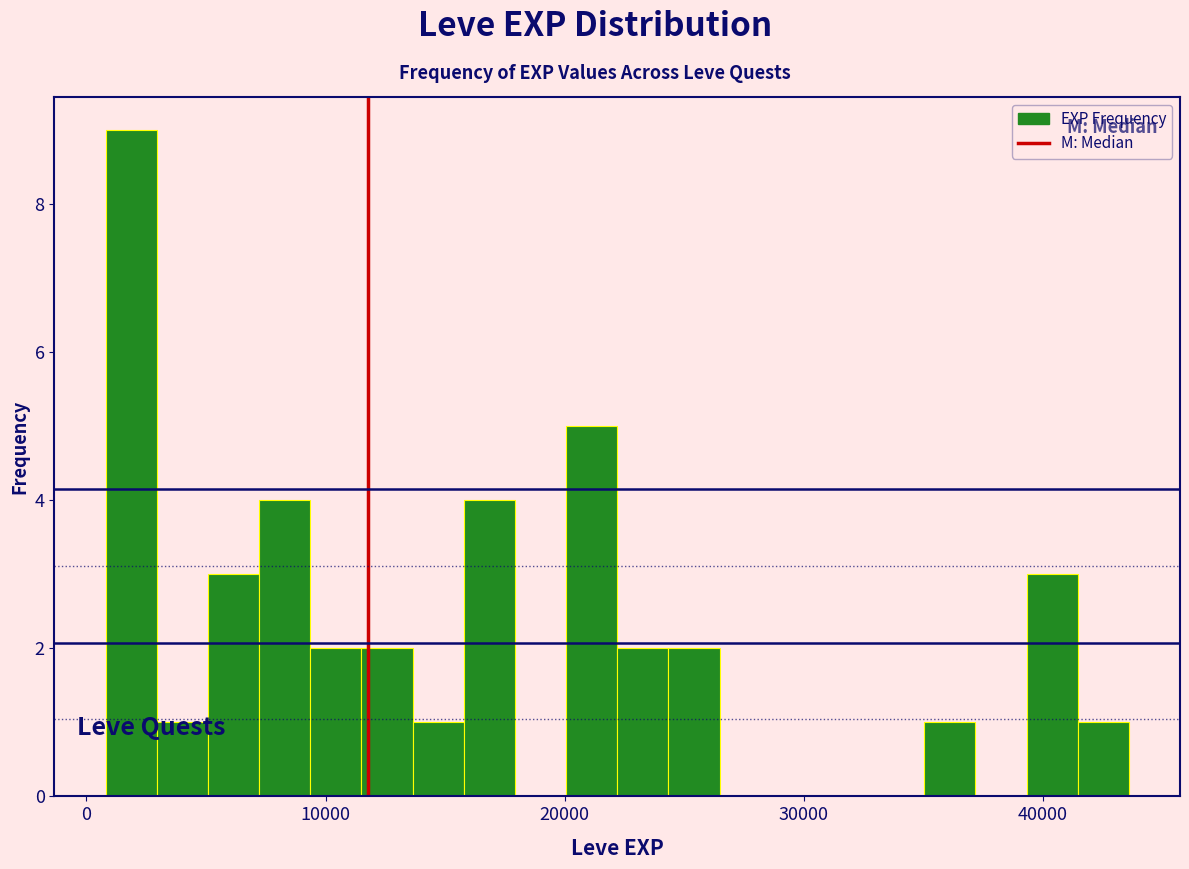

Around what value on the x-axis is the tallest bar? Give the approximate position of its centre, as read against the axis.

2000